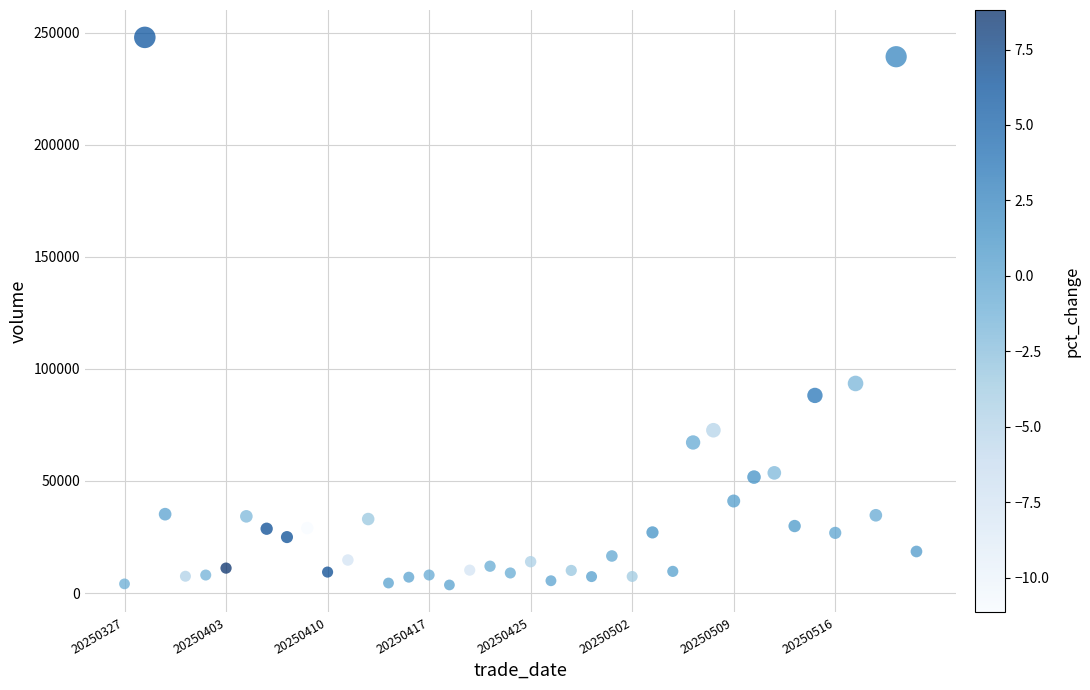

What is the range of Y values (max minus min)?

244293